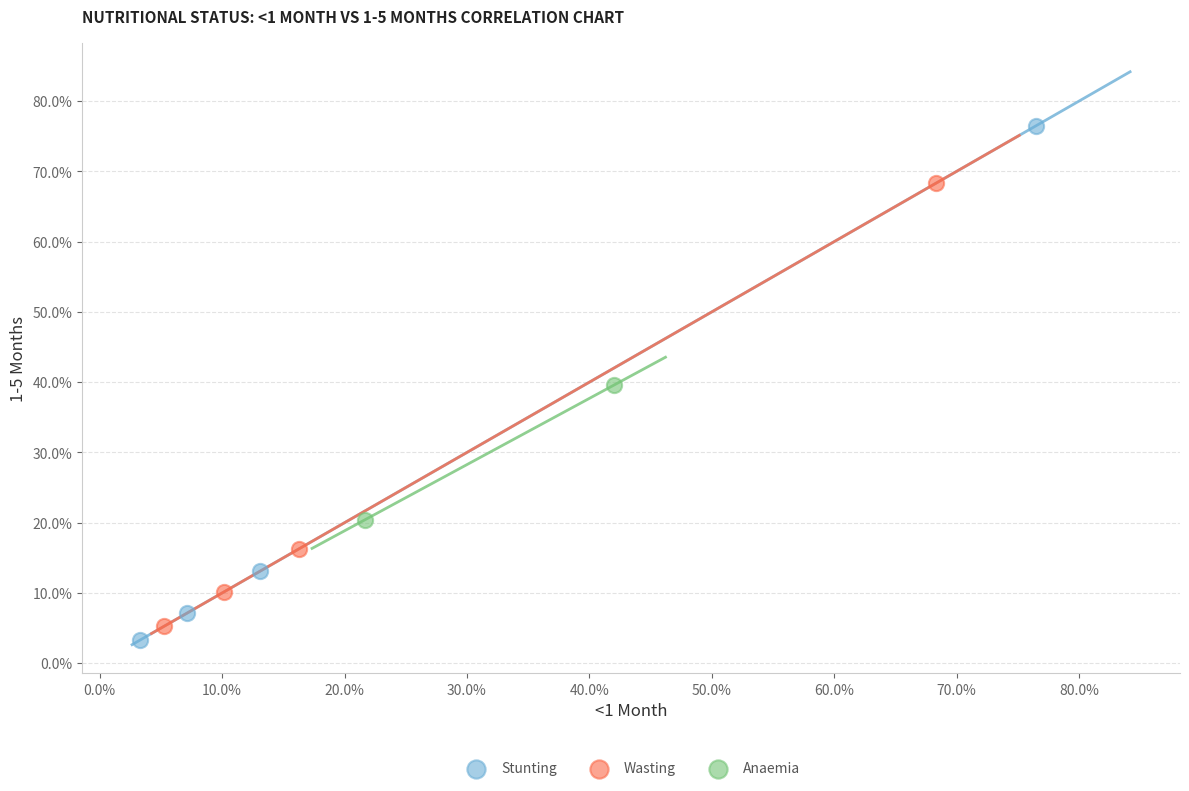

What are all the series names shown in the legend?

Stunting, Wasting, Anaemia